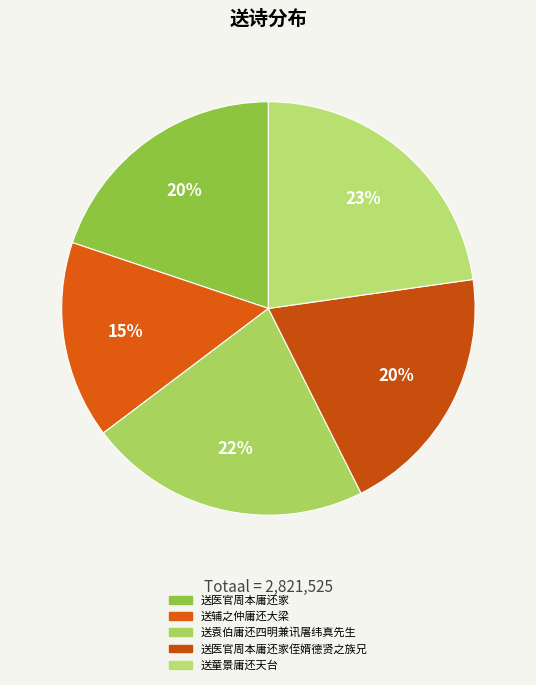

How many segments does this pie chart have?

5